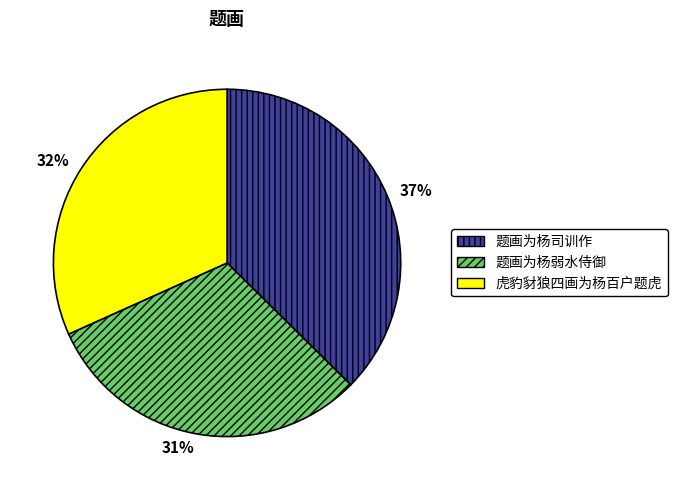

Do 题画为杨司训作 and 虎豹豺狼四画为杨百户题虎 together represent more than half of the pie?

Yes